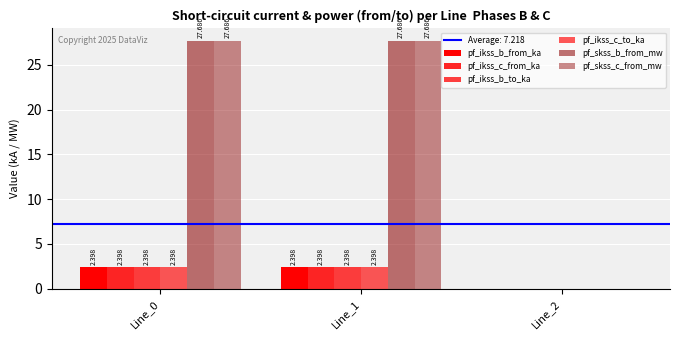

Are the bars grouped side by side (vs. stacked)?

Yes